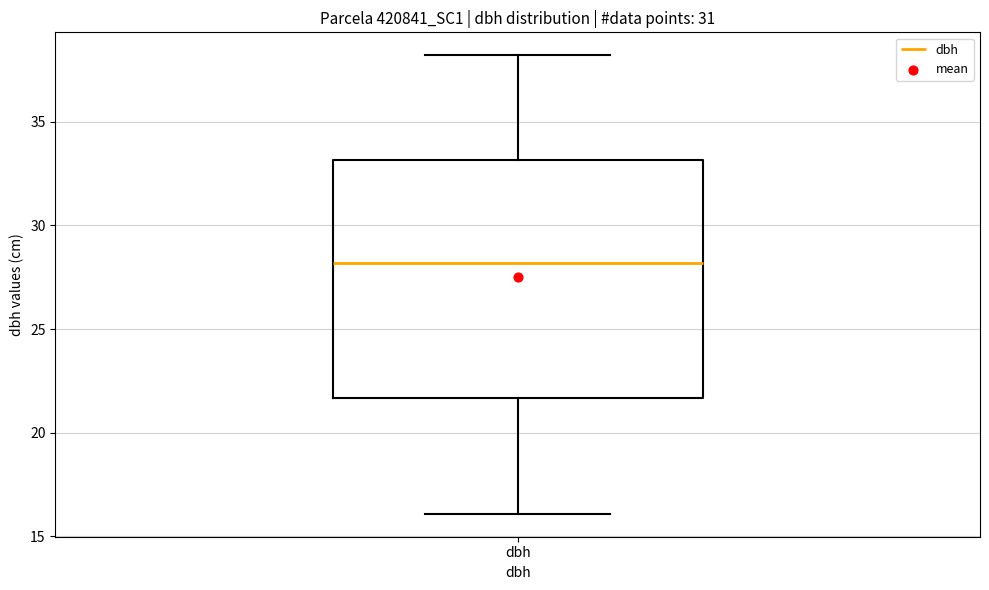

Where does the median line of the box for dbh sit on the y-axis? The values are not printed on the chart, so give them approximately, as read against the axis.

28.0